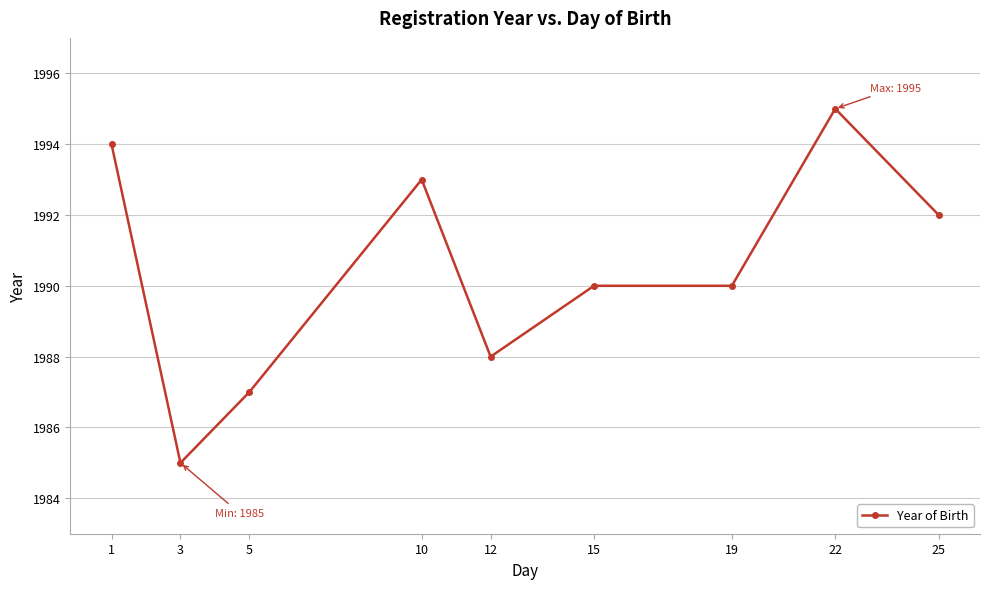

True or false: the data shows 1995 at 22.

True